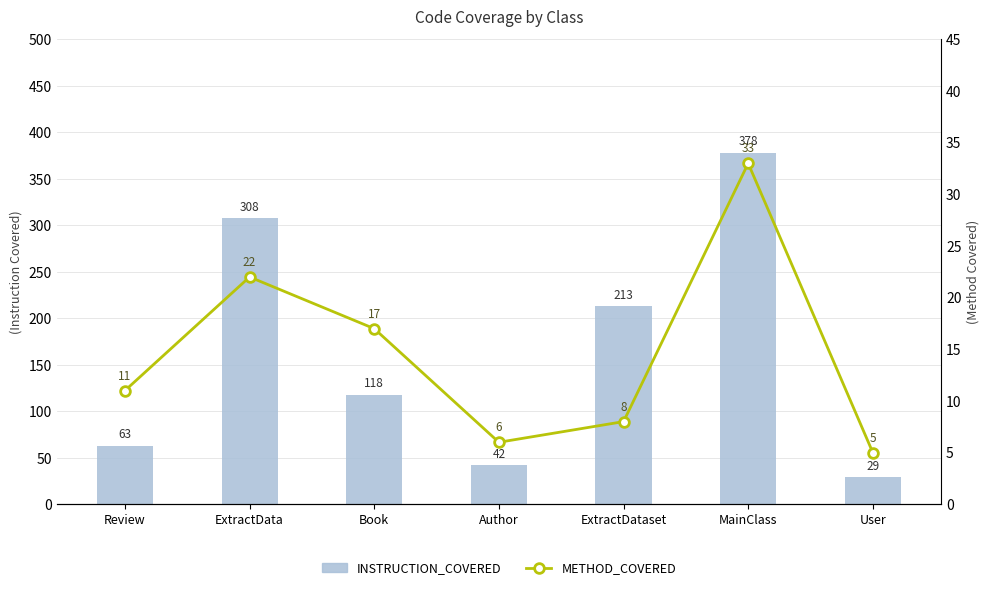

What is the label of the 6th bar from the left?

MainClass